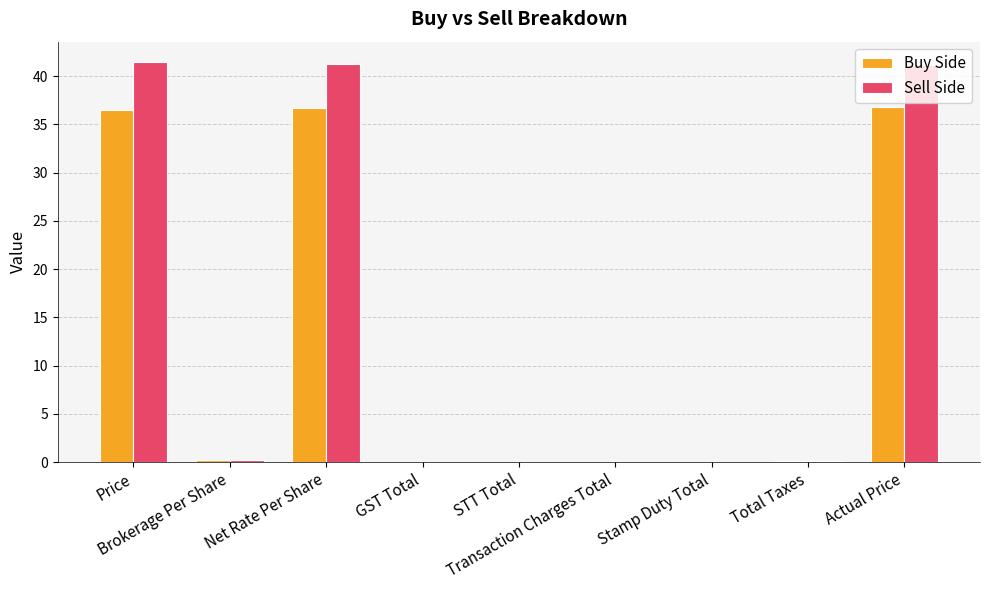

What is the highest value of the Buy Side series?

36.8